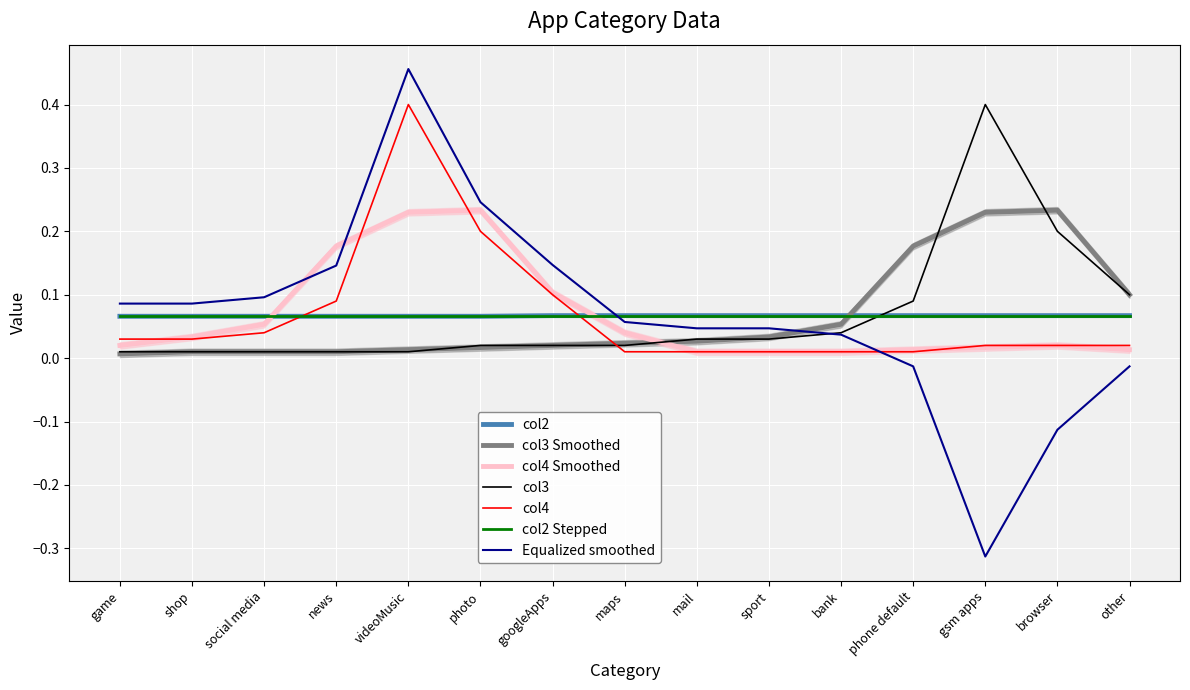

What is the label of the 9th point from the right?

googleApps